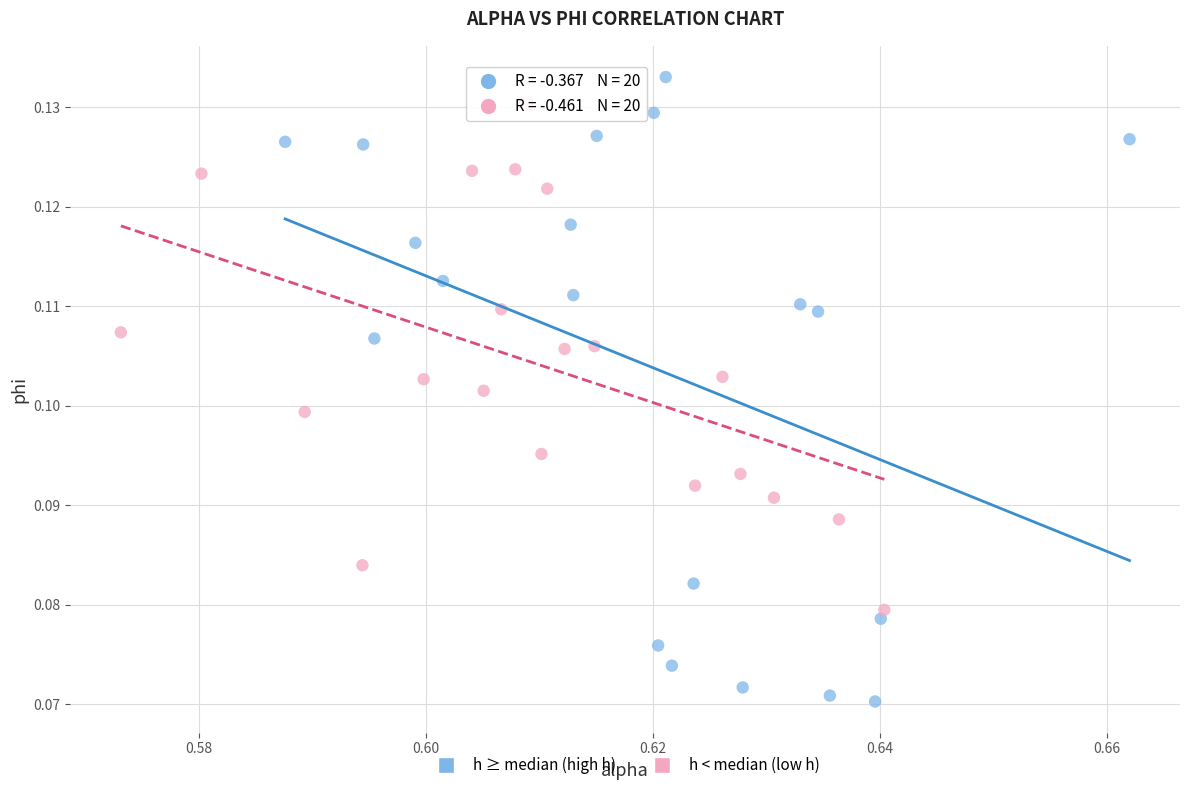

Which series contains the lowest Y value?

h ≥ median (high h)